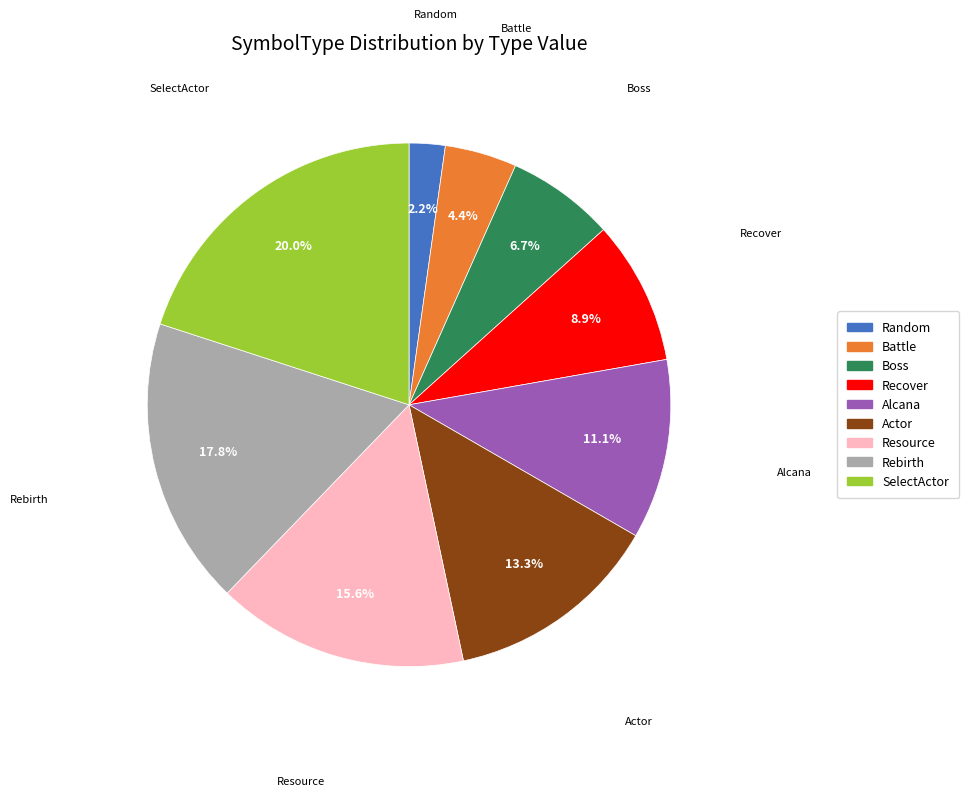

What is the largest slice in the pie chart?

SelectActor